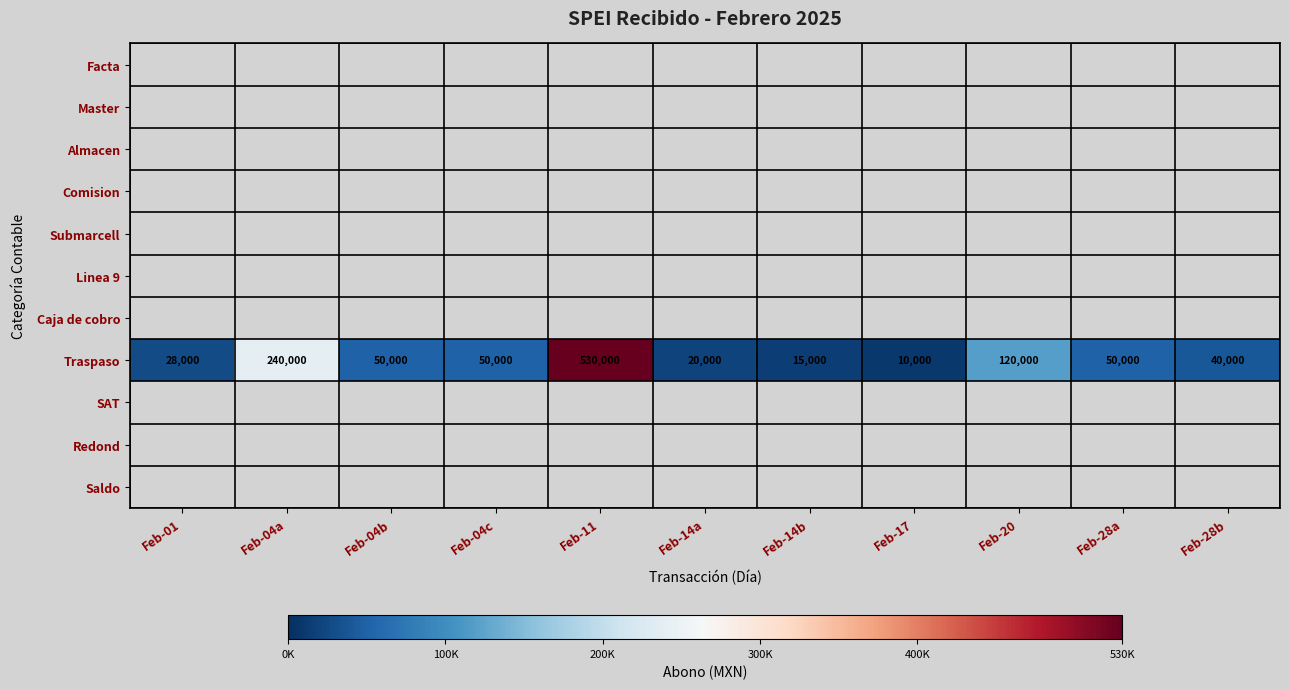

The value of Traspaso at Feb-20 is 49095. True or false?

False